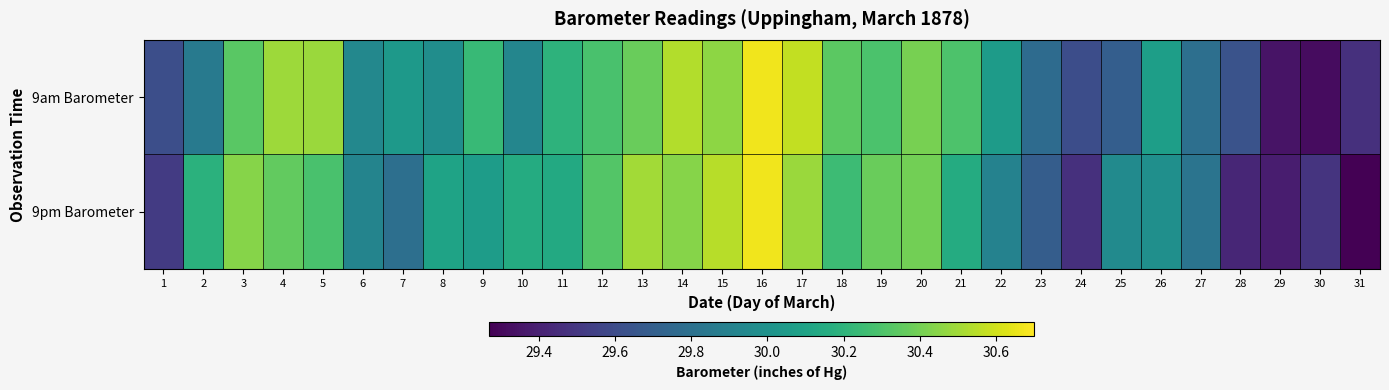

List the series in order of their overall mean, lowest first.

9pm Barometer, 9am Barometer